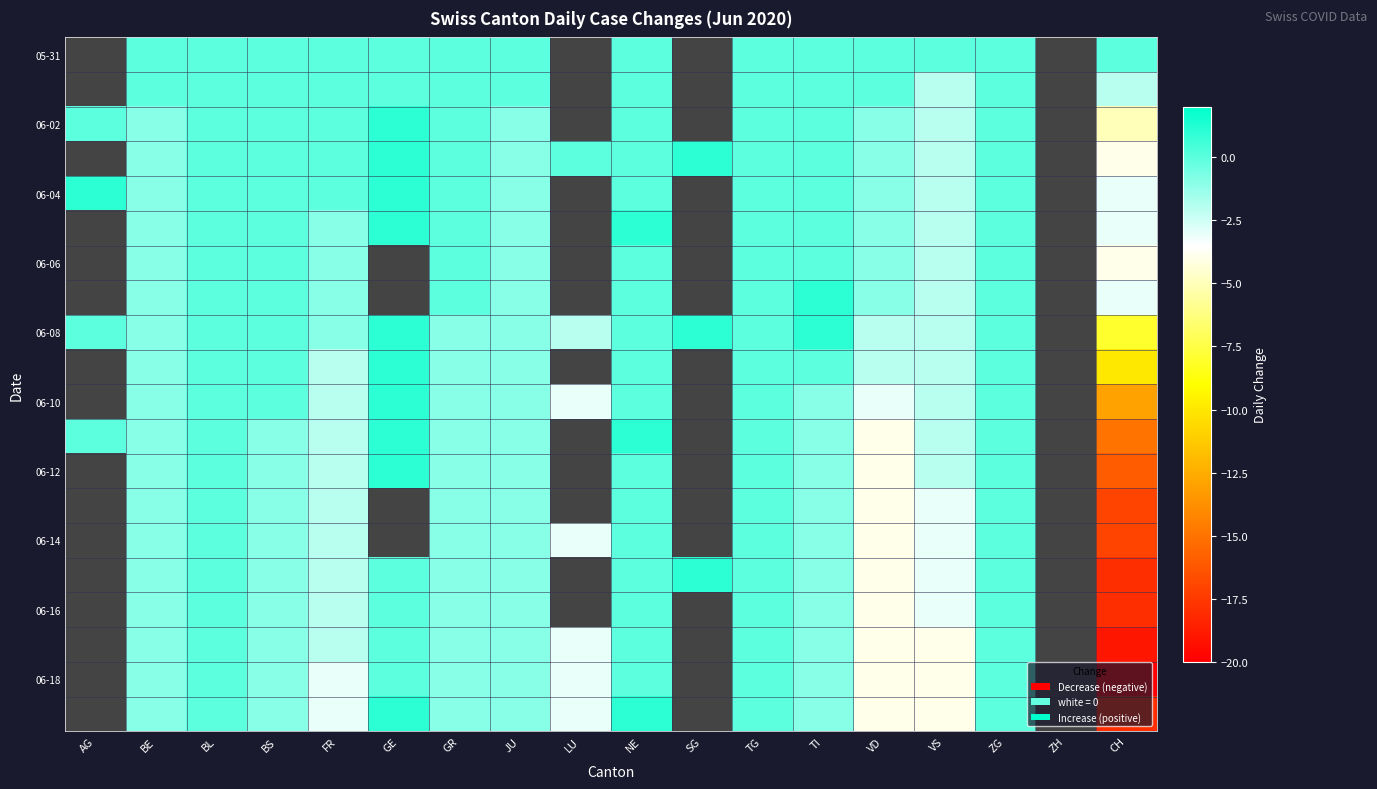

How many categories are shown in the chart?

18